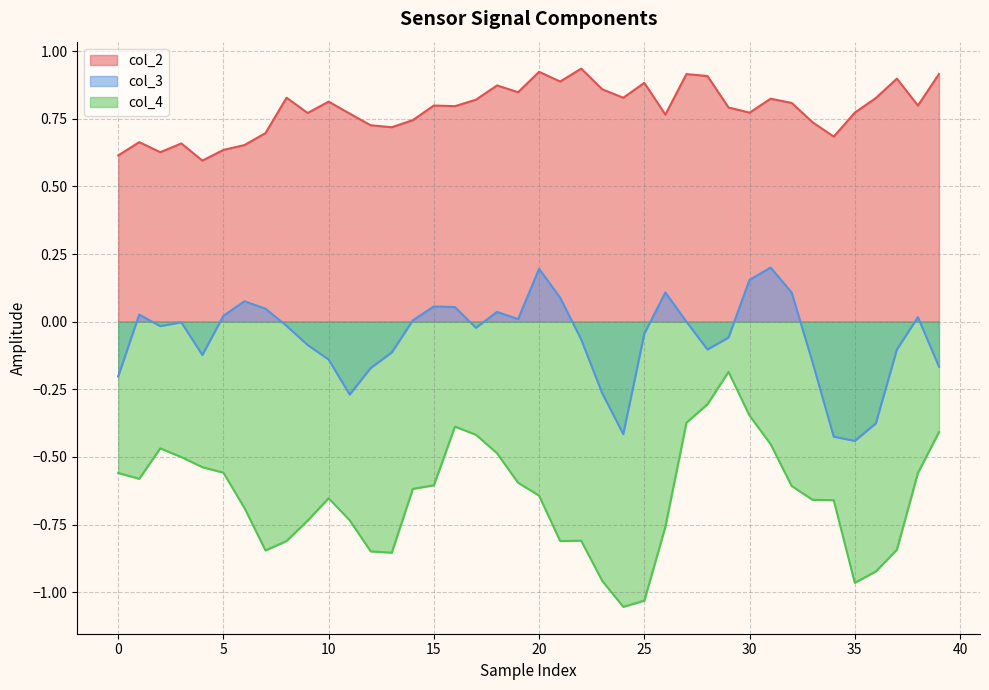

Which series has the widest spread of values?

col_4